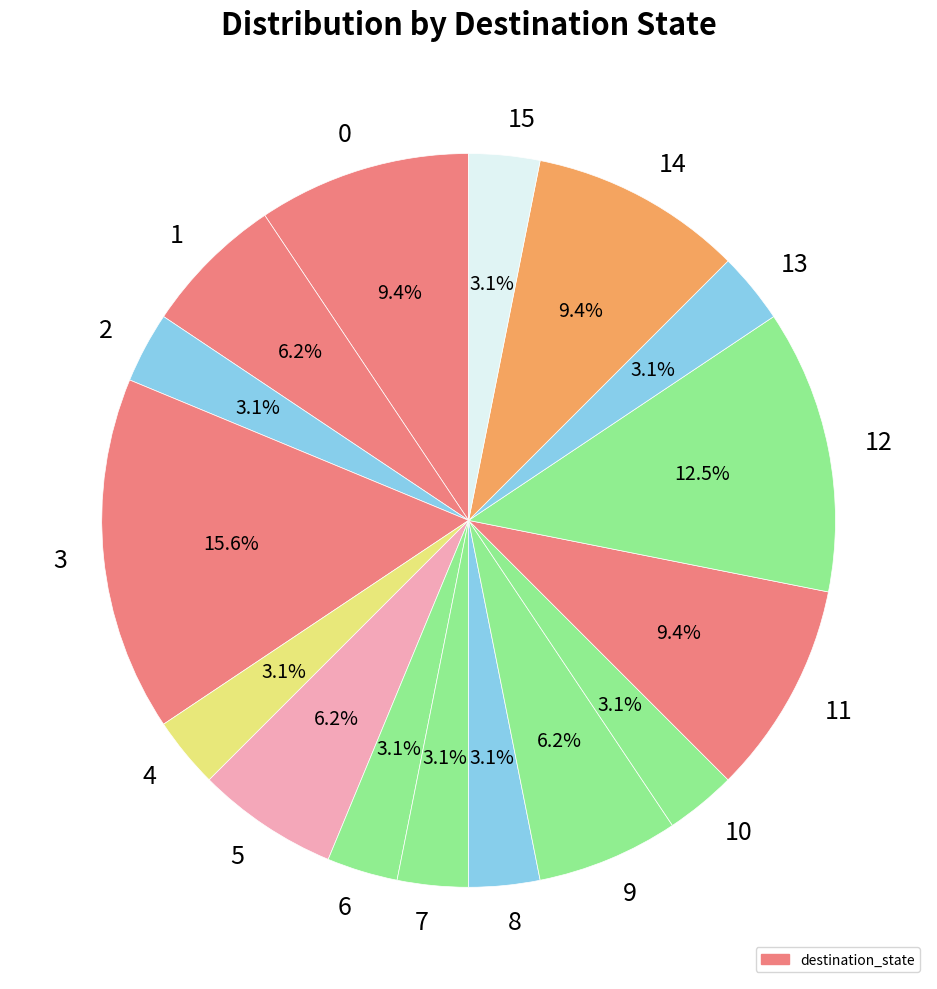

Does 11 represent more than half of the total?

No